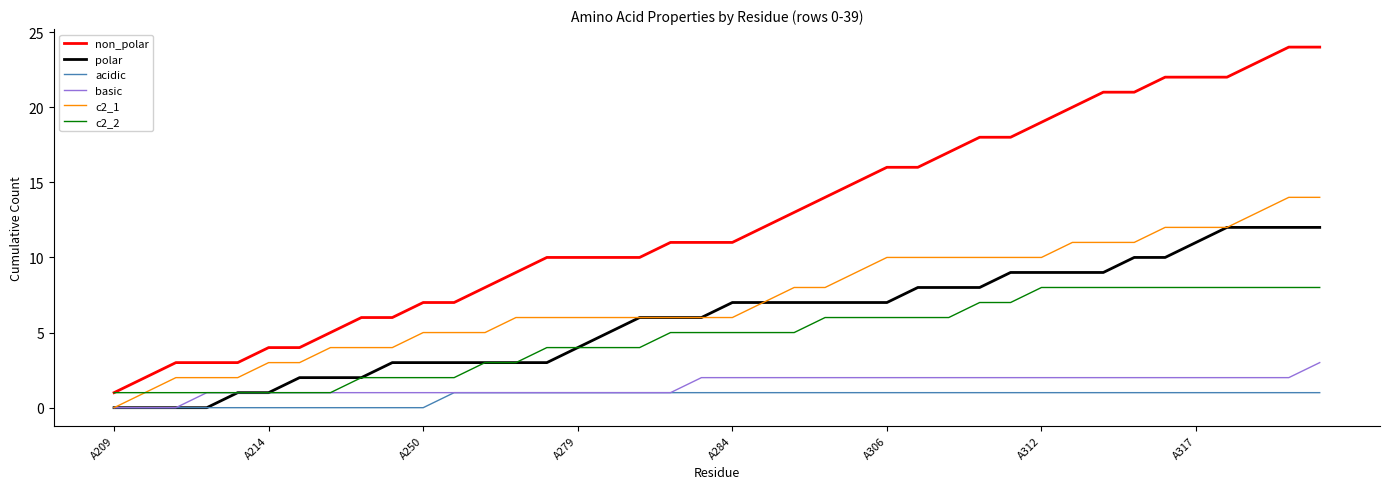

True or false: c2_2 and acidic intersect in this chart.

False